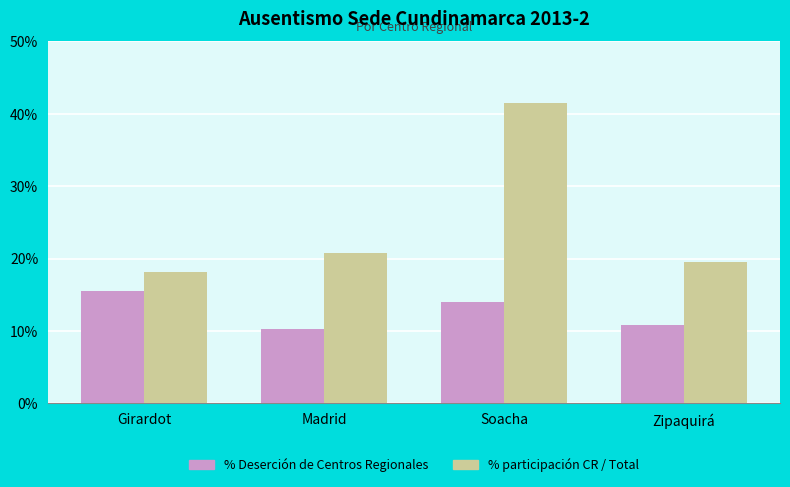

Rank the categories by % participación CR / Total value from highest to lowest.

Soacha, Madrid, Zipaquirá, Girardot